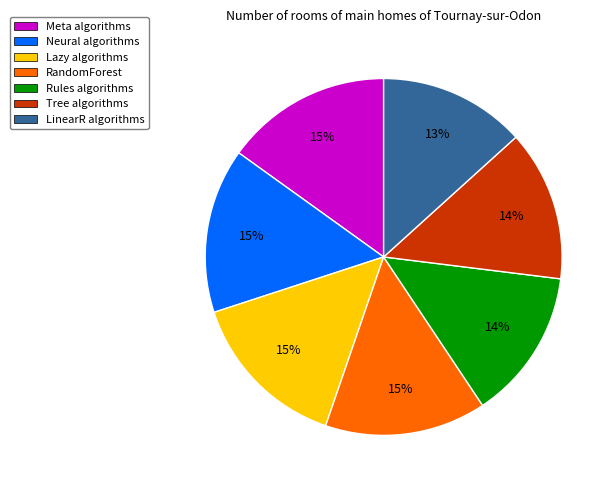

Combined, do Tree and Meta account for over 50%?

No